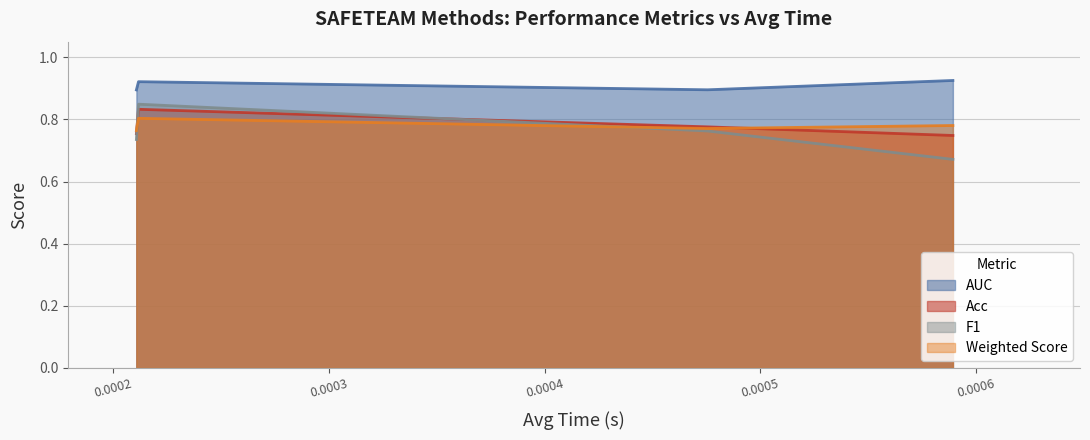

Reading left to right, list all the values displayed in this chart.

AUC: SAFETEAM-argugpt=0.9	SAFETEAM-argugpt-sent=0.9	SAFETEAM-mage=0.9	SAFETEAM-kerasnlp=0.9
Acc: SAFETEAM-argugpt=0.8	SAFETEAM-argugpt-sent=0.8	SAFETEAM-mage=0.8	SAFETEAM-kerasnlp=0.7
F1: SAFETEAM-argugpt=0.7	SAFETEAM-argugpt-sent=0.8	SAFETEAM-mage=0.8	SAFETEAM-kerasnlp=0.7
Weighted Score: SAFETEAM-argugpt=0.8	SAFETEAM-argugpt-sent=0.8	SAFETEAM-mage=0.8	SAFETEAM-kerasnlp=0.8